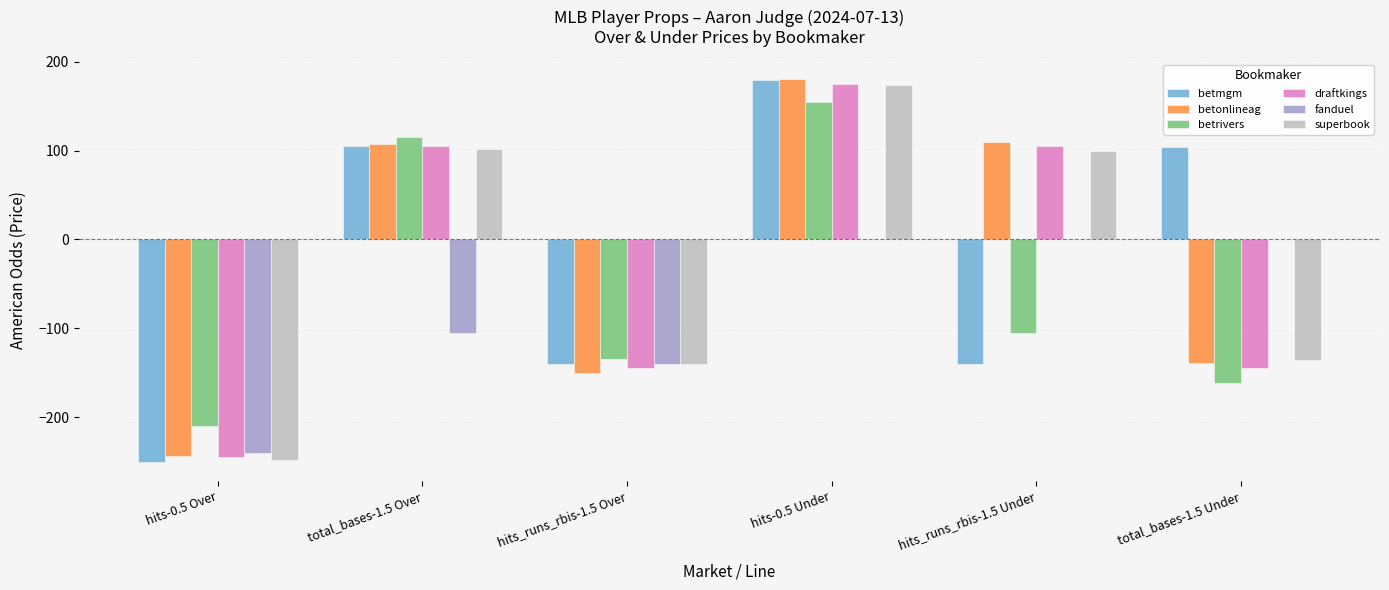

At which category is the sum across all series the highest?

hits-0.5 Under